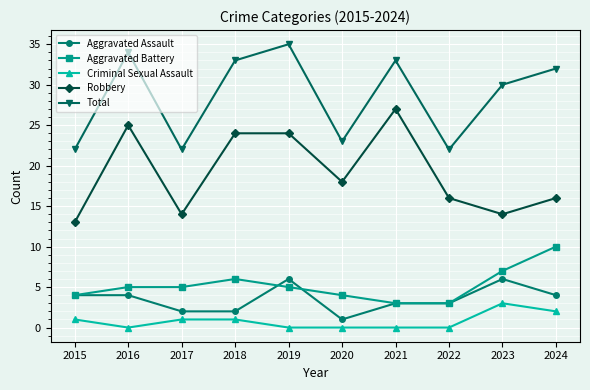

Which series has the largest total across all categories?

Total